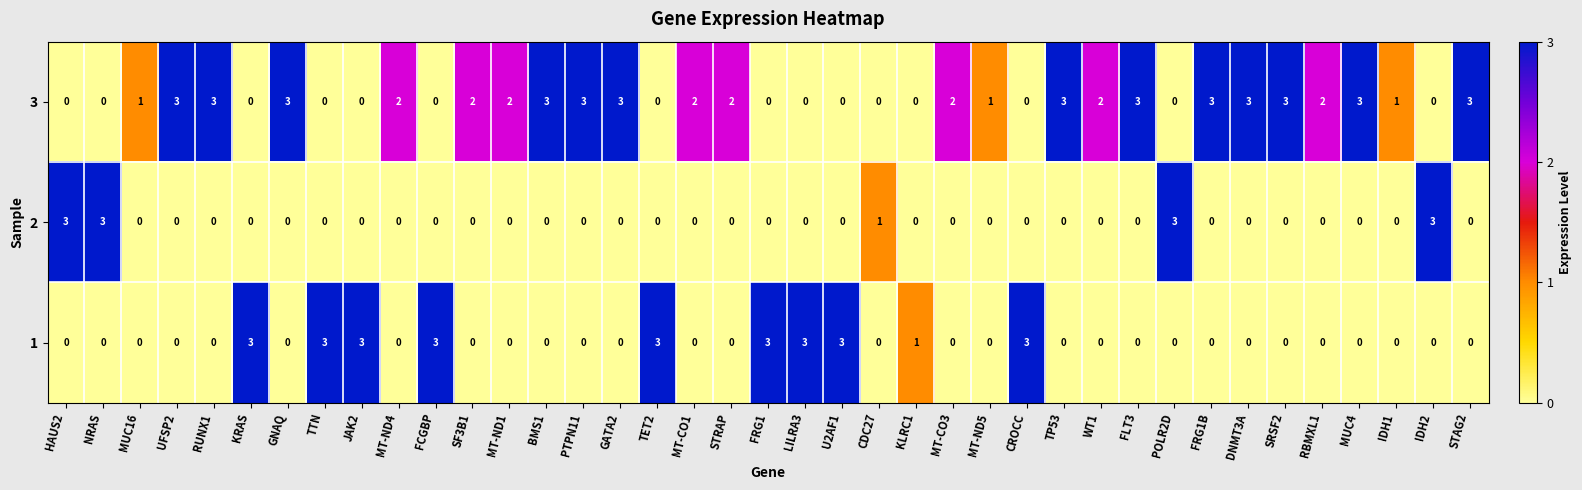

Which series has the largest total across all categories?

3